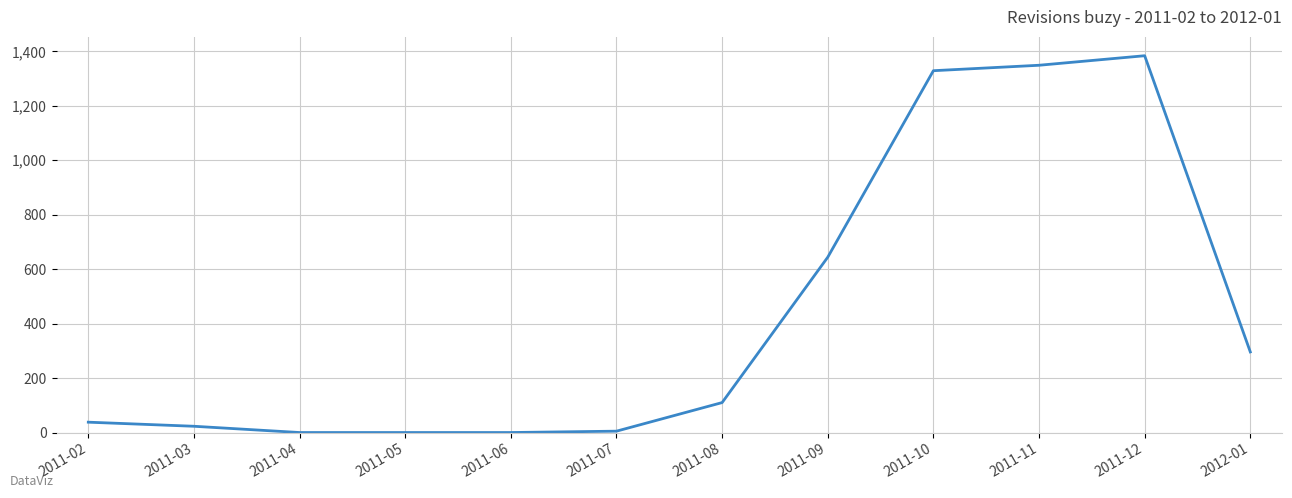

What is the change in value from 2011-04 to 2012-01?

+296